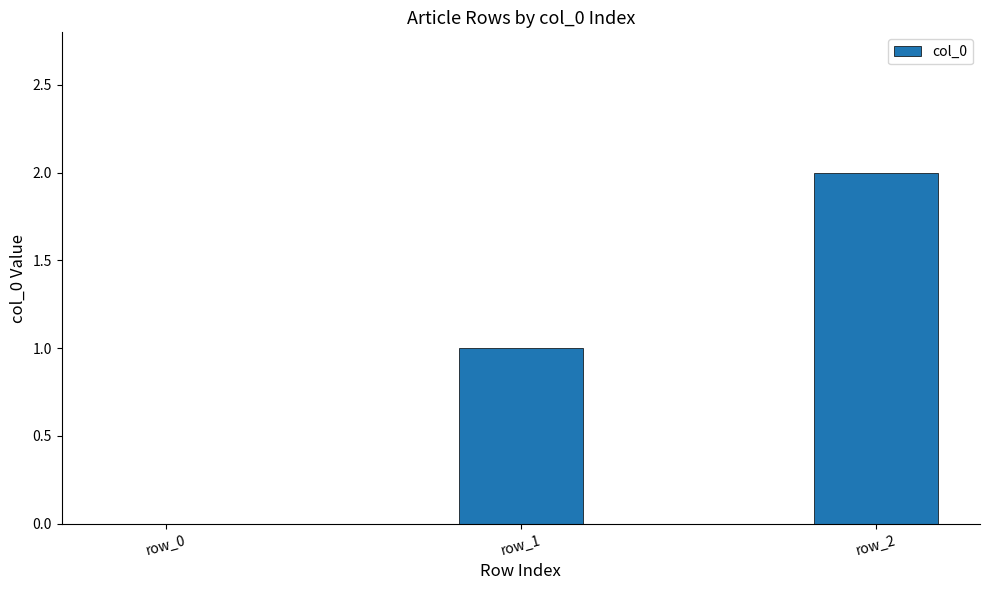

How many values are above zero?

2